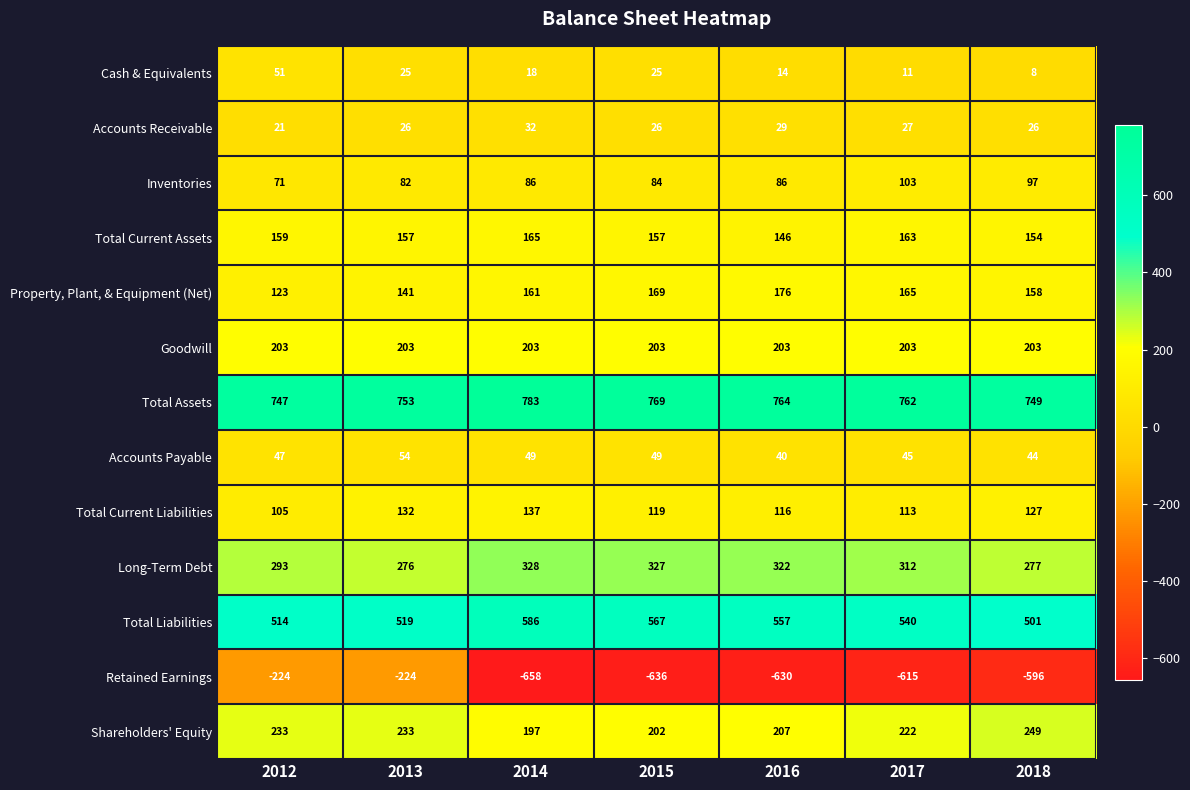

What is the average value of the Accounts Payable series?

47